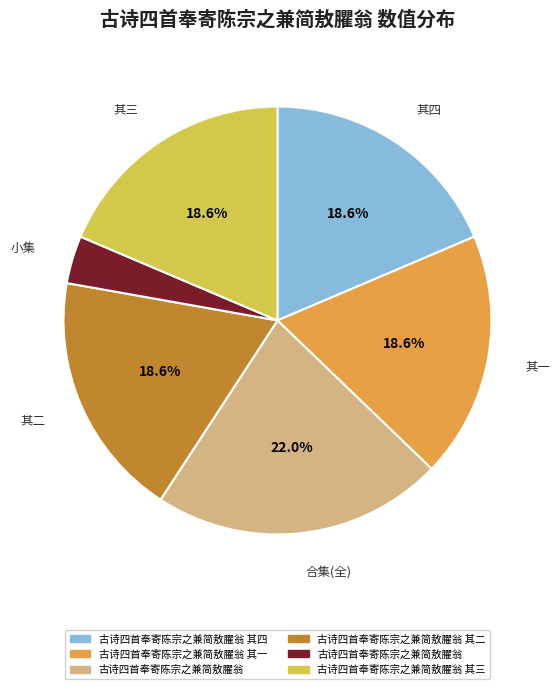

Does any single category account for the majority?

No